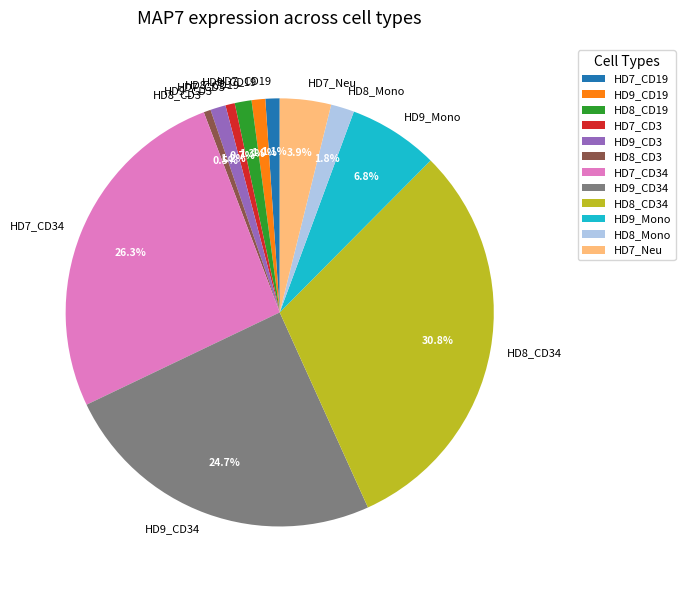

To the nearest percent, what is the combined percentage of HD9_CD34 and HD7_CD34?

51%